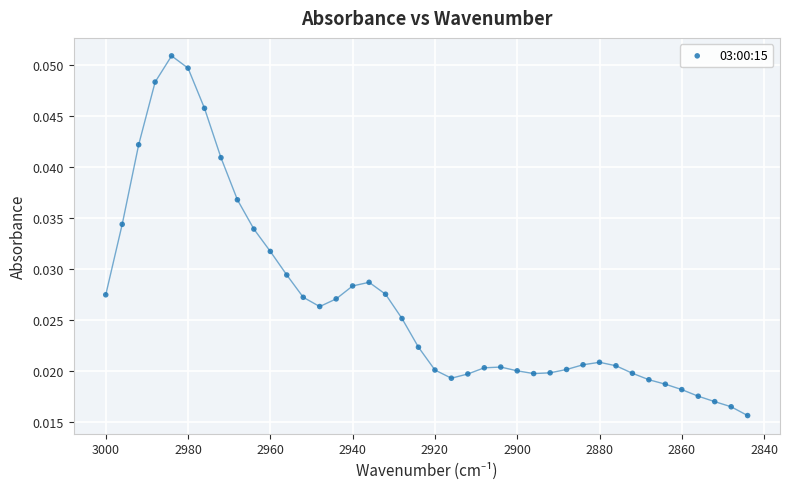

What is the range of X values (max minus min)?

156.0